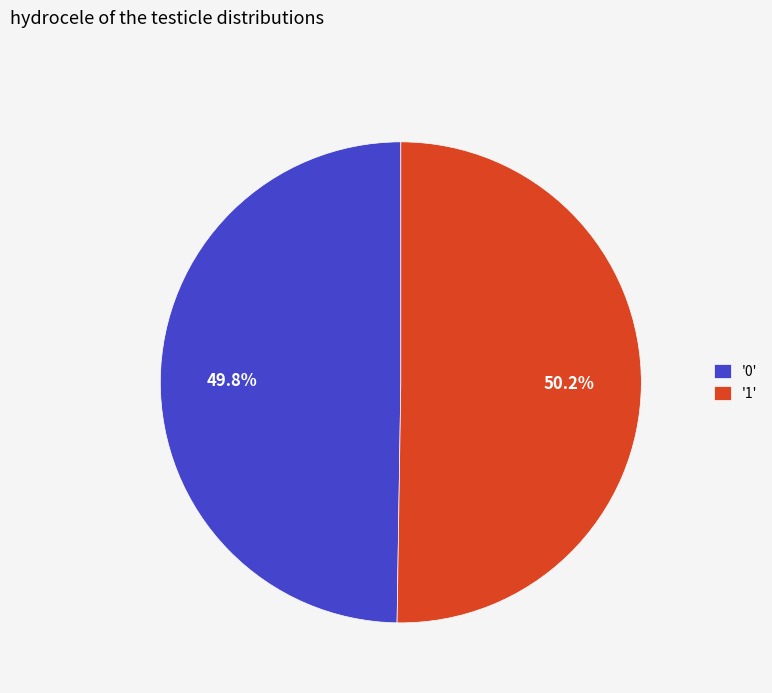

Is there a majority slice in this chart?

Yes